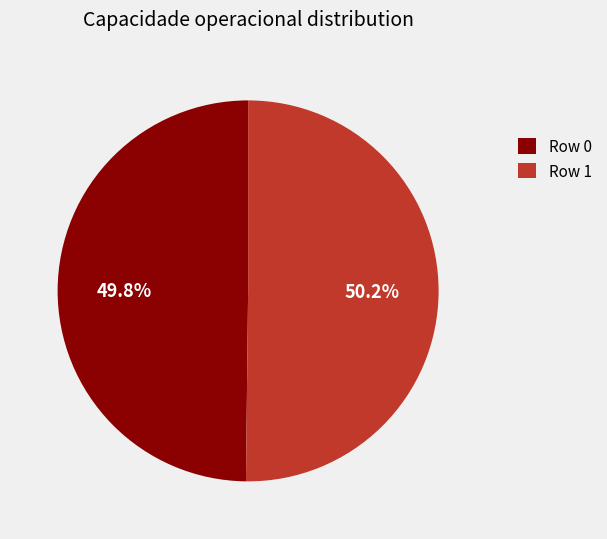

Is there a majority slice in this chart?

Yes